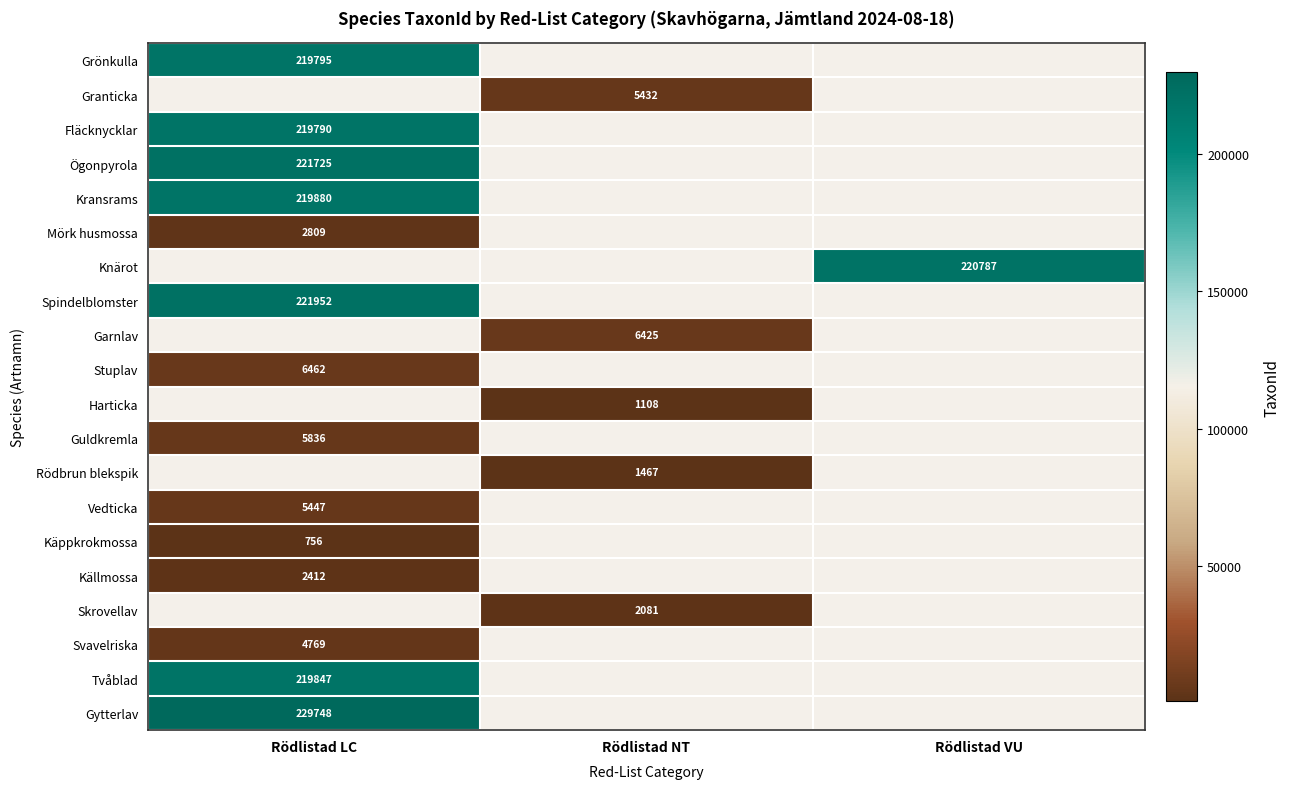

What is the spread (max minus min) of values at Rödlistad LC?

228992.0